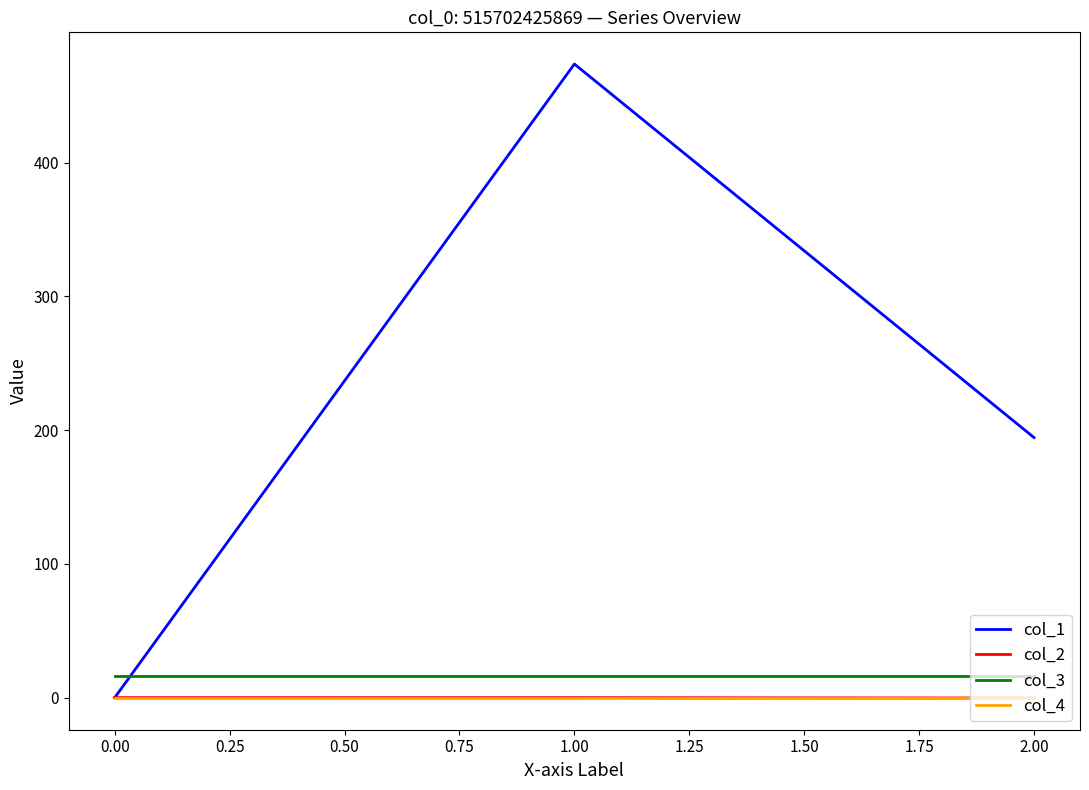

What is the minimum value for col_3?

16.0